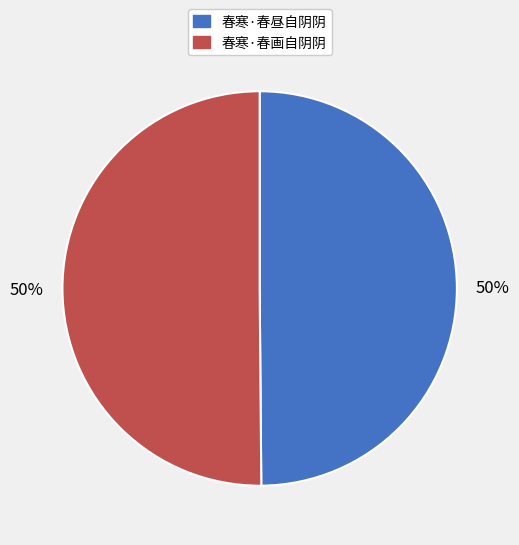

True or false: 春寒·春昼自阴阴 accounts for 50% of the total.

True